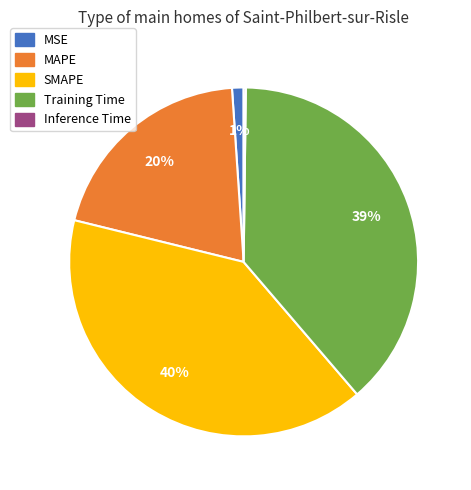

Is there any slice that represents more than half of the pie?

No